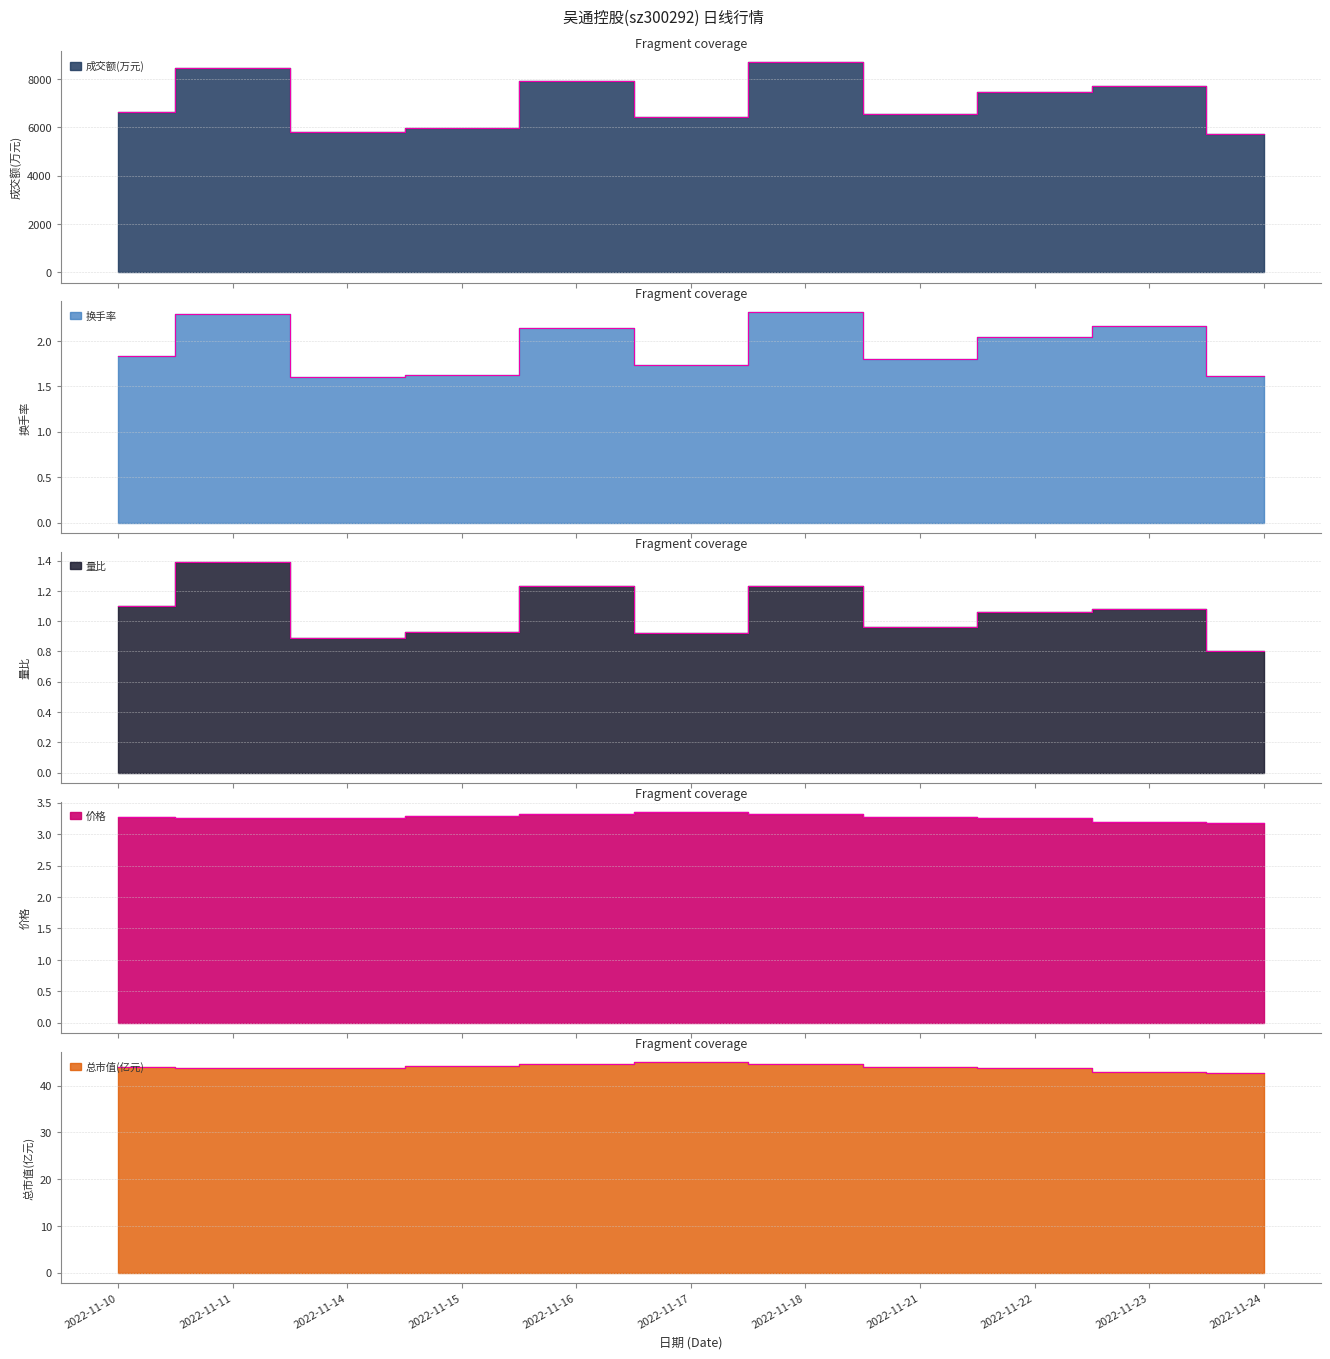

Reading left to right, list all the values displayed in this chart.

成交额(万元): 2022-11-10=6645.0	2022-11-11=8449.0	2022-11-14=5823.0	2022-11-15=5976.0	2022-11-16=7935.0	2022-11-17=6448.0	2022-11-18=8709.0	2022-11-21=6570.0	2022-11-22=7477.0	2022-11-23=7698.0	2022-11-24=5714.0
换手率: 2022-11-10=1.8	2022-11-11=2.3	2022-11-14=1.6	2022-11-15=1.6	2022-11-16=2.1	2022-11-17=1.7	2022-11-18=2.3	2022-11-21=1.8	2022-11-22=2.0	2022-11-23=2.2	2022-11-24=1.6
量比: 2022-11-10=1.1	2022-11-11=1.4	2022-11-14=0.9	2022-11-15=0.9	2022-11-16=1.2	2022-11-17=0.9	2022-11-18=1.2	2022-11-21=1.0	2022-11-22=1.1	2022-11-23=1.1	2022-11-24=0.8
价格: 2022-11-10=3.3	2022-11-11=3.3	2022-11-14=3.3	2022-11-15=3.3	2022-11-16=3.3	2022-11-17=3.4	2022-11-18=3.3	2022-11-21=3.3	2022-11-22=3.3	2022-11-23=3.2	2022-11-24=3.2
总市值(亿元): 2022-11-10=43.9	2022-11-11=43.7	2022-11-14=43.7	2022-11-15=44.1	2022-11-16=44.5	2022-11-17=45.0	2022-11-18=44.5	2022-11-21=43.9	2022-11-22=43.7	2022-11-23=42.8	2022-11-24=42.7